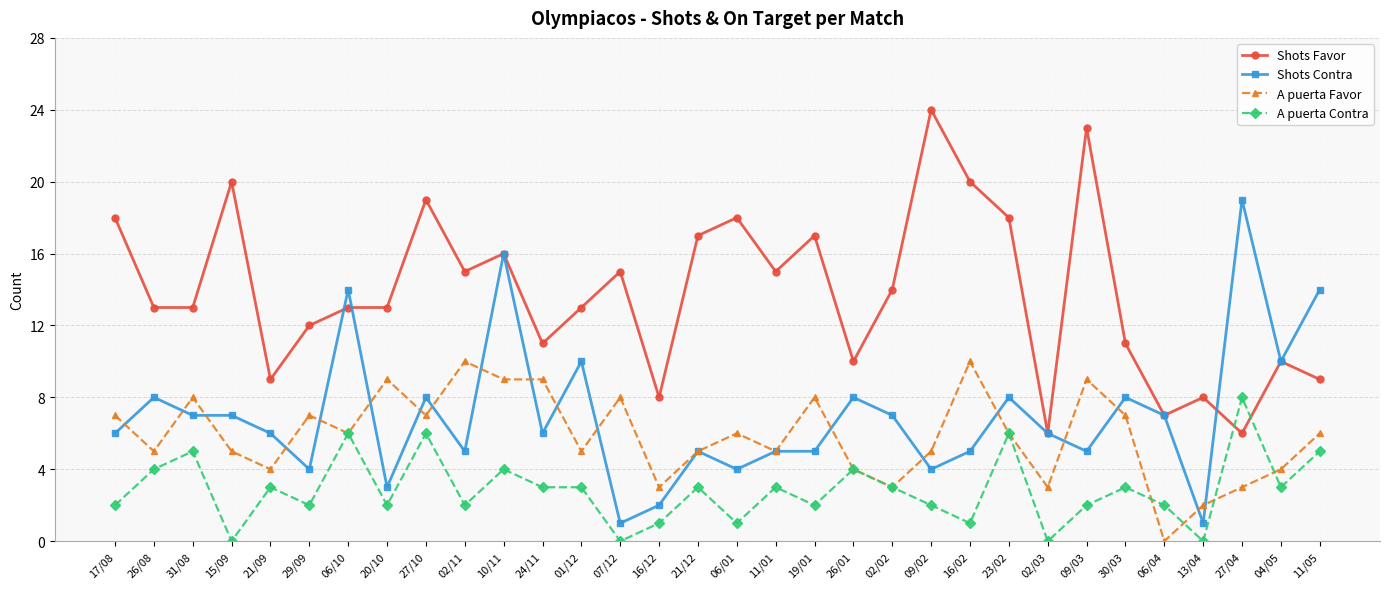

What is the value of the A puerta Contra point at the 9th from the left?

6